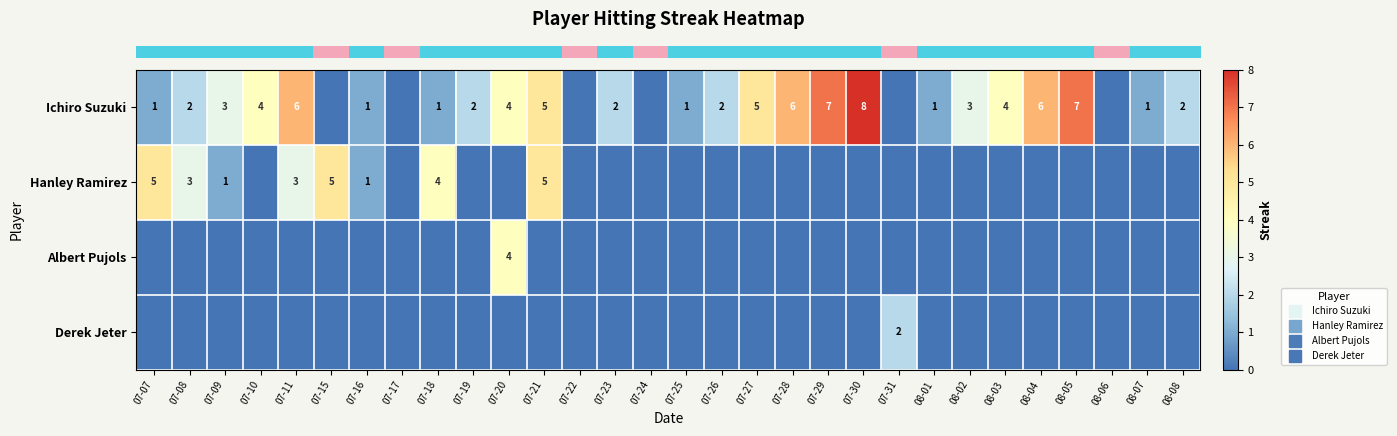

Which series has the largest total across all categories?

row_0